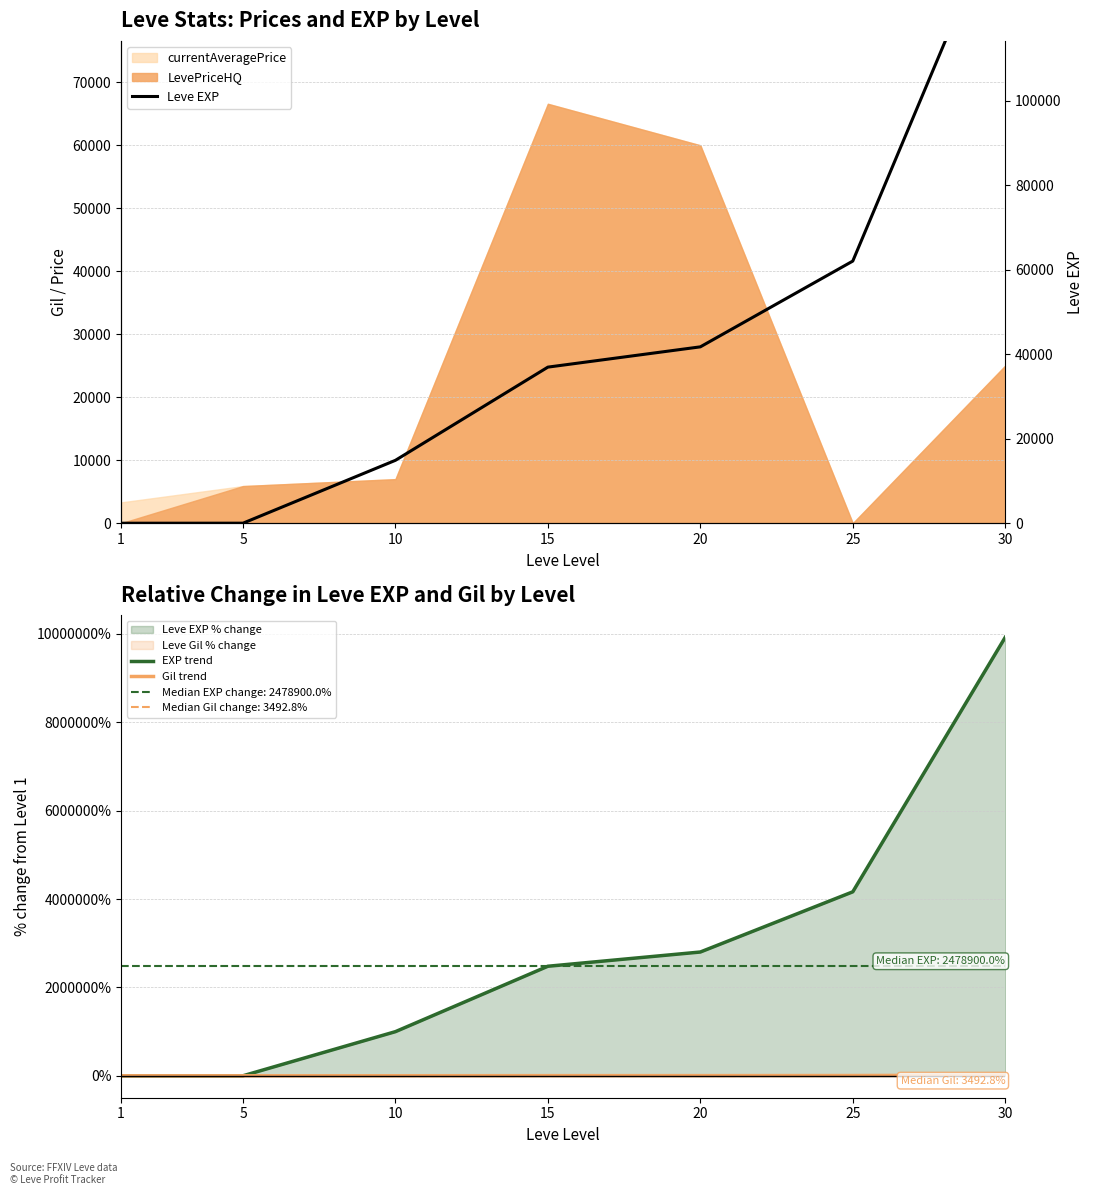

What is the approximate value of Gil trend at 20?

3959.4